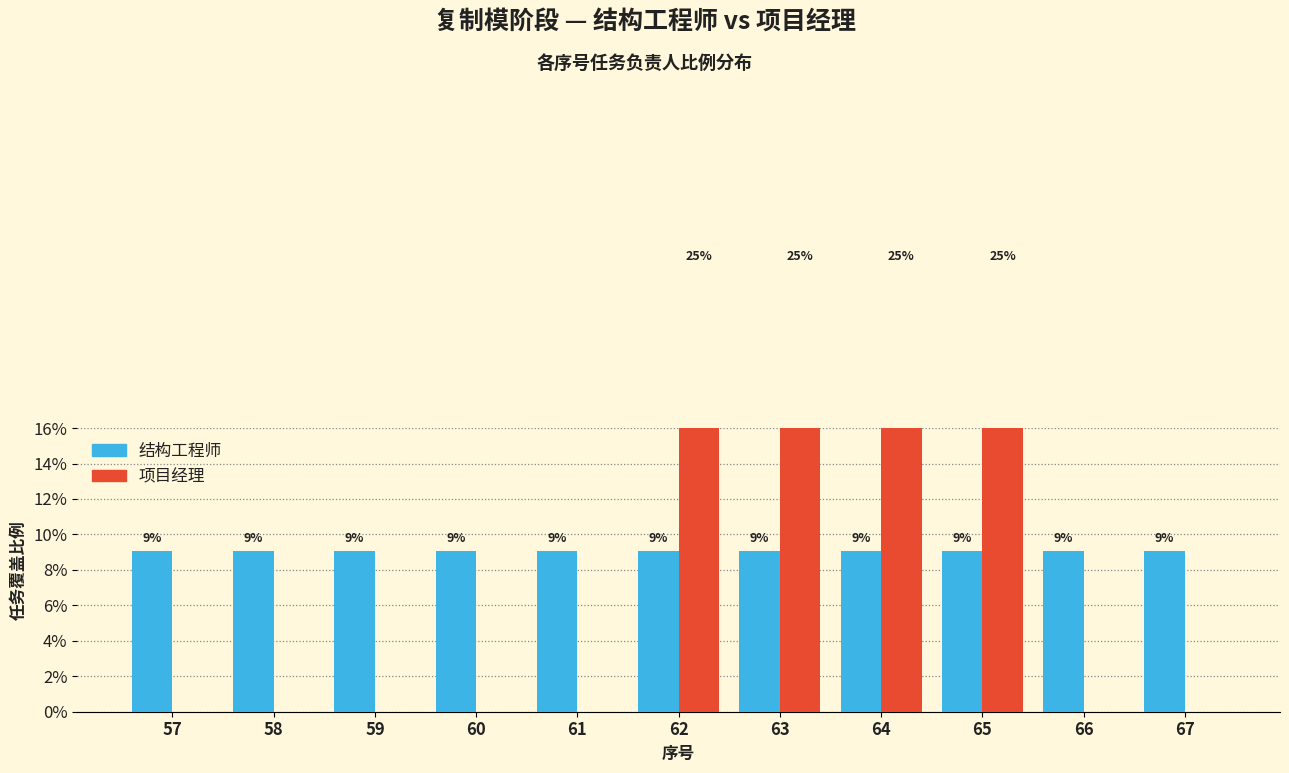

What is the sum of all 项目经理 values?

100.0